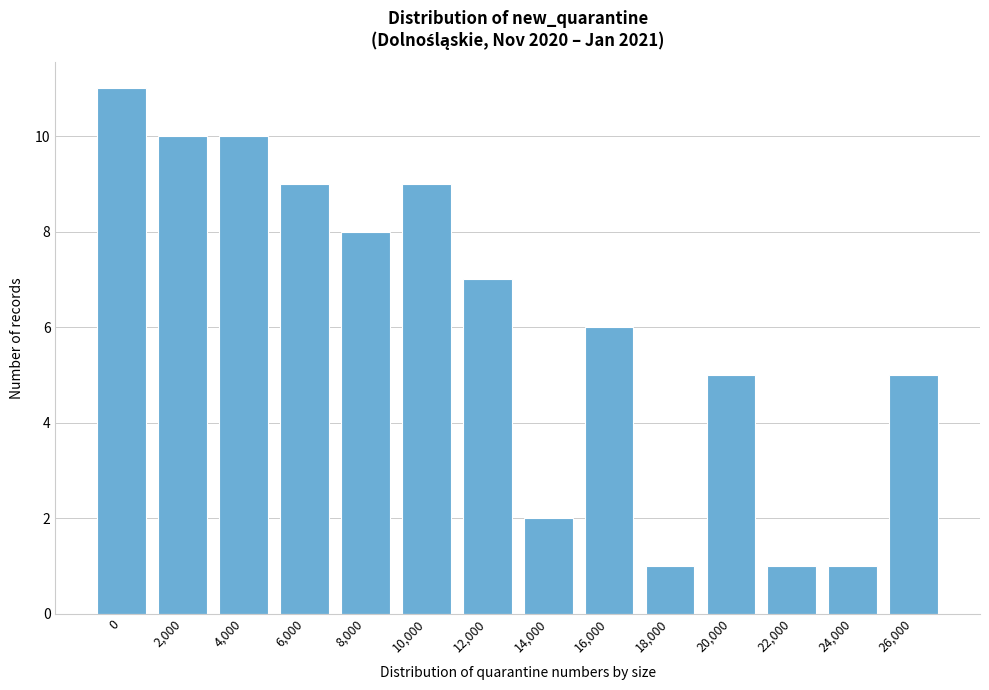

Reading left to right, extract all data points from this chart.

11	10	10	9	8	9	7	2	6	1	5	1	1	5